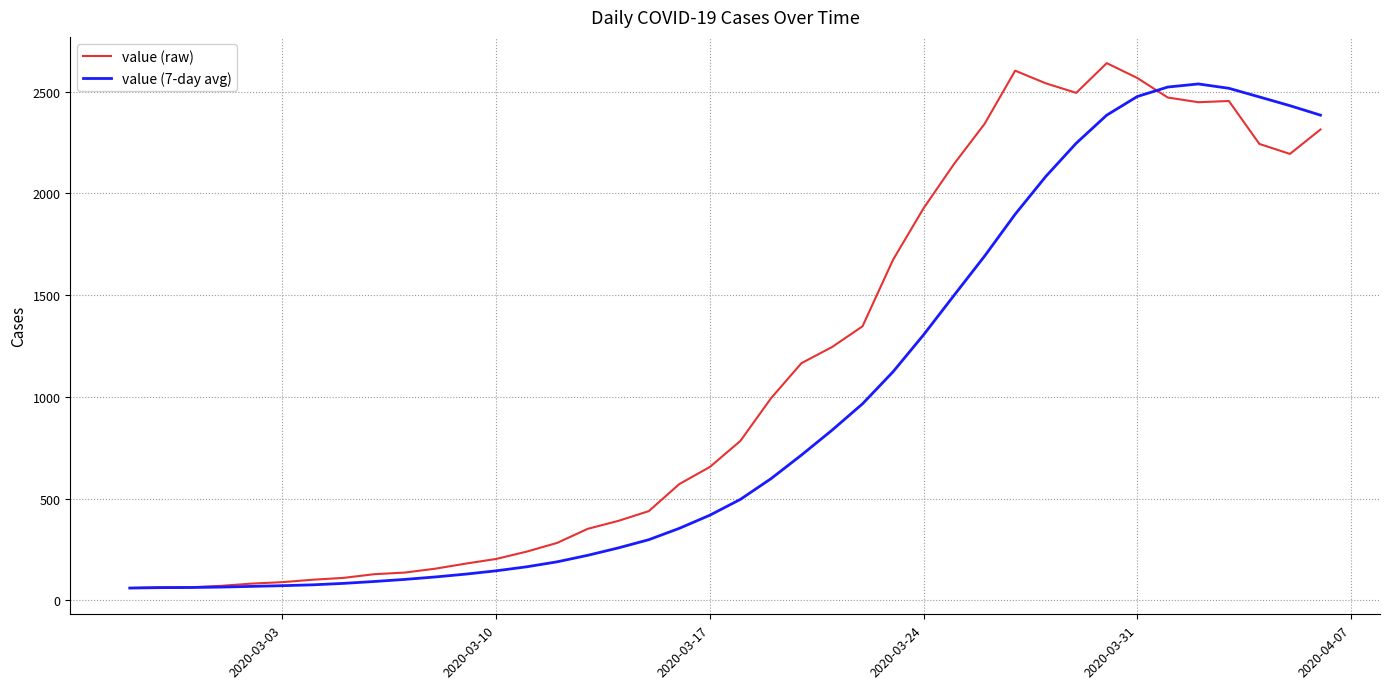

After their last crossing, which series has the higher values: value (raw) or value (7-day avg)?

value (7-day avg)